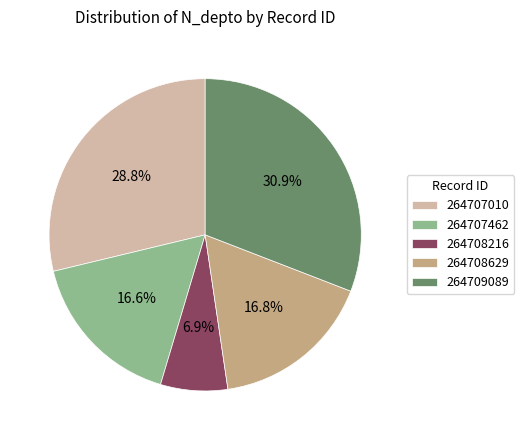

Approximately how many times larger is the value at 264708216 compared to 264707462?

0.4